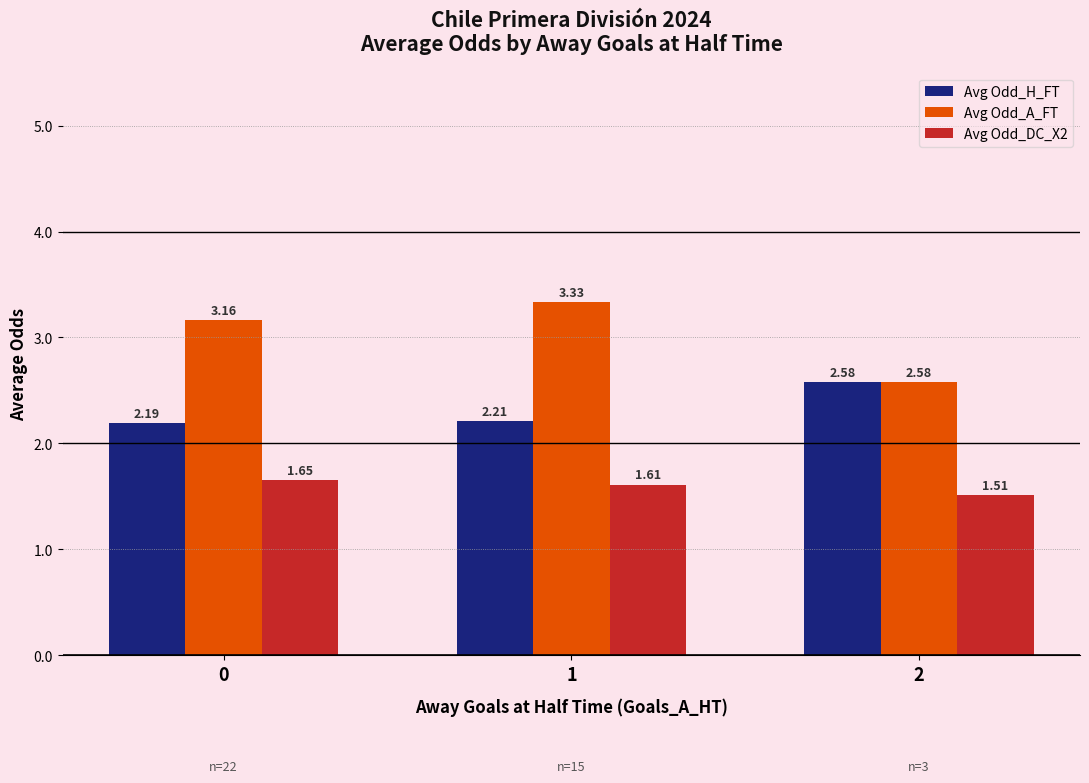

Which series has the largest total across all categories?

Avg Odd_A_FT